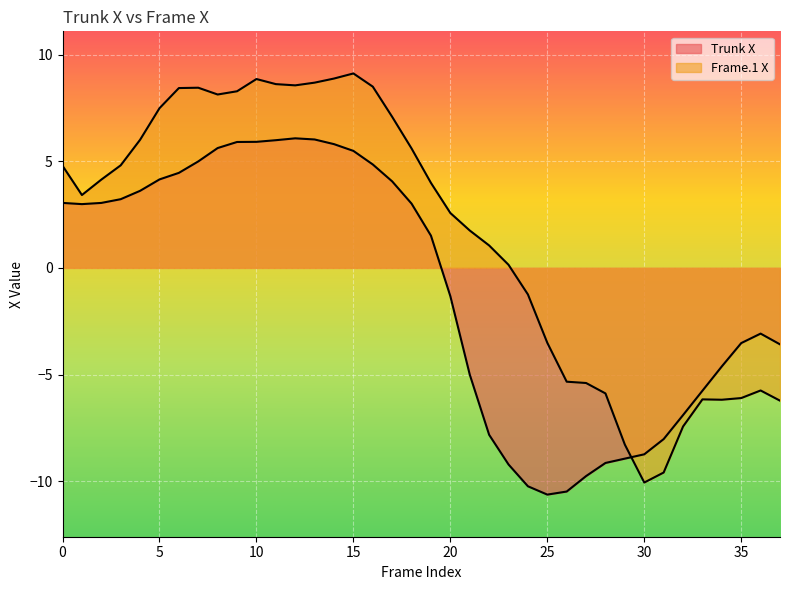

At how many categories does at least one series exceed 3?

20